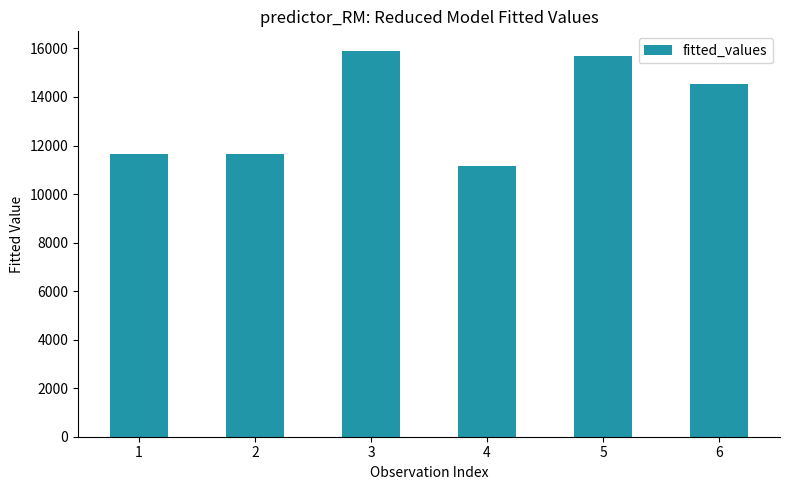

Which category has the highest value across all series?

3